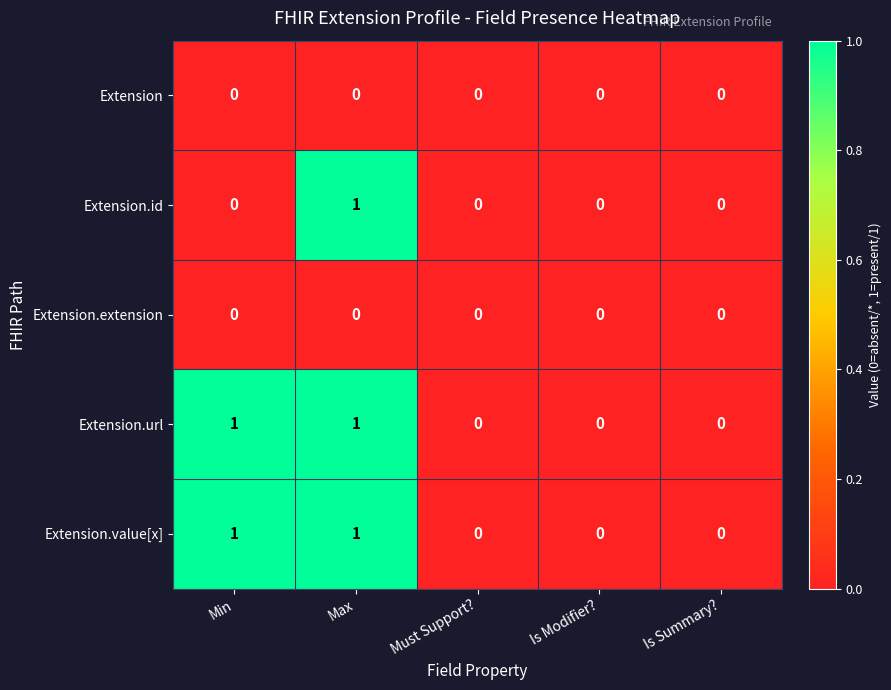

At which category is the sum across all series the highest?

Max